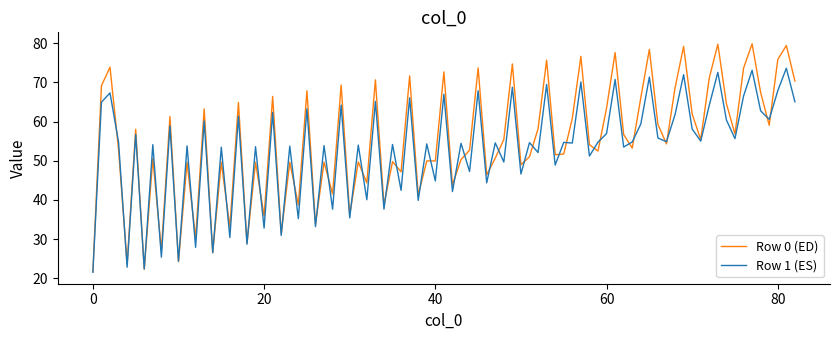

Which series has the largest range (max minus min)?

Row 0 (ED)